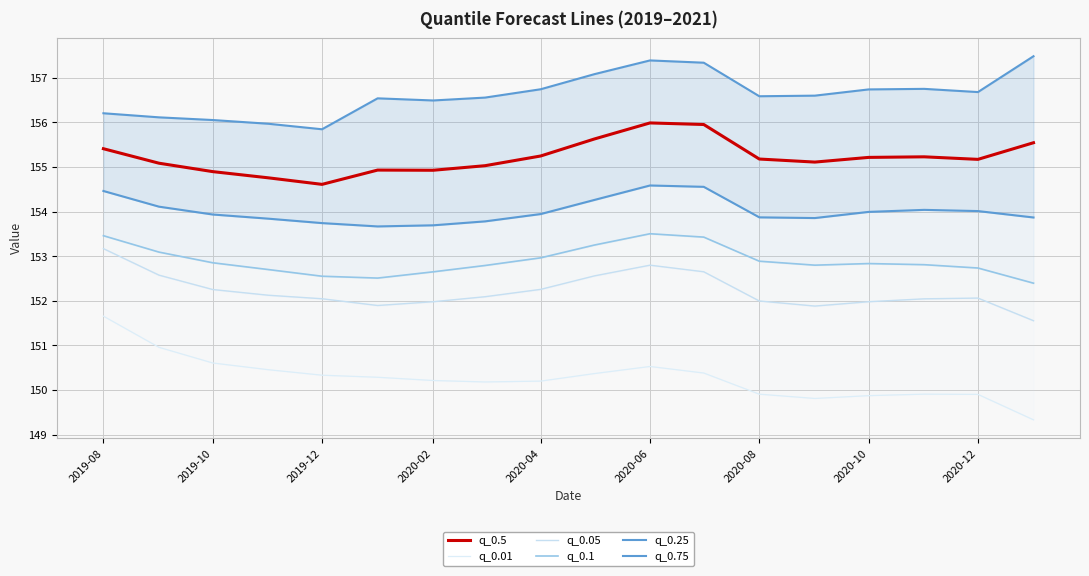

The q_0.5 series shows 154.9 at 2020-02. True or false?

True